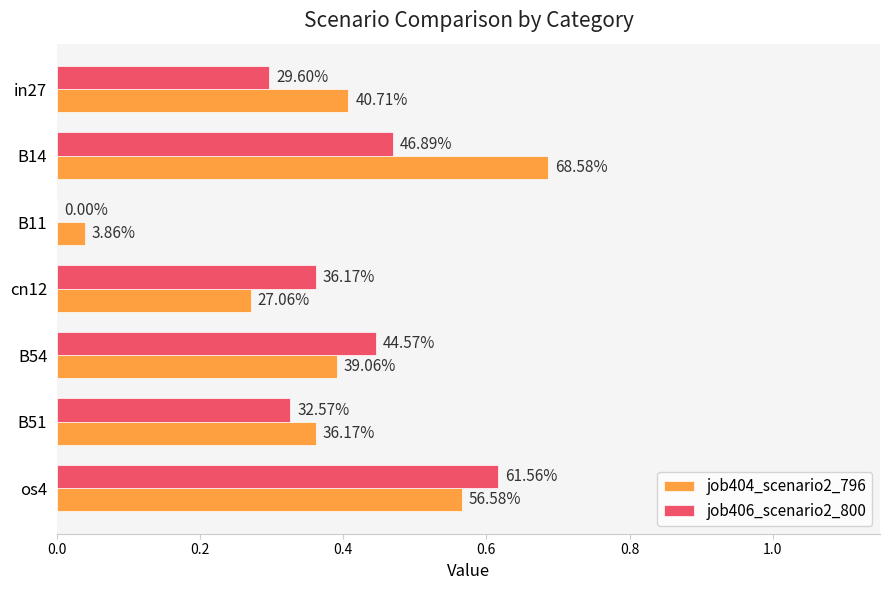

What are all the series names shown in the legend?

job404_scenario2_796, job406_scenario2_800